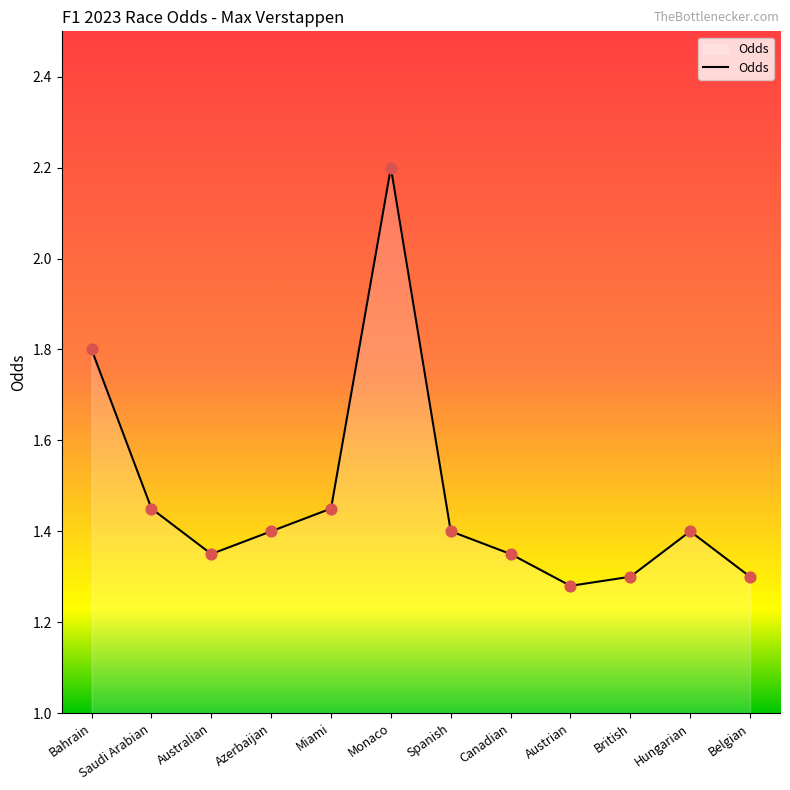

What is the ratio of the value at Australian to the value at Miami?

0.9